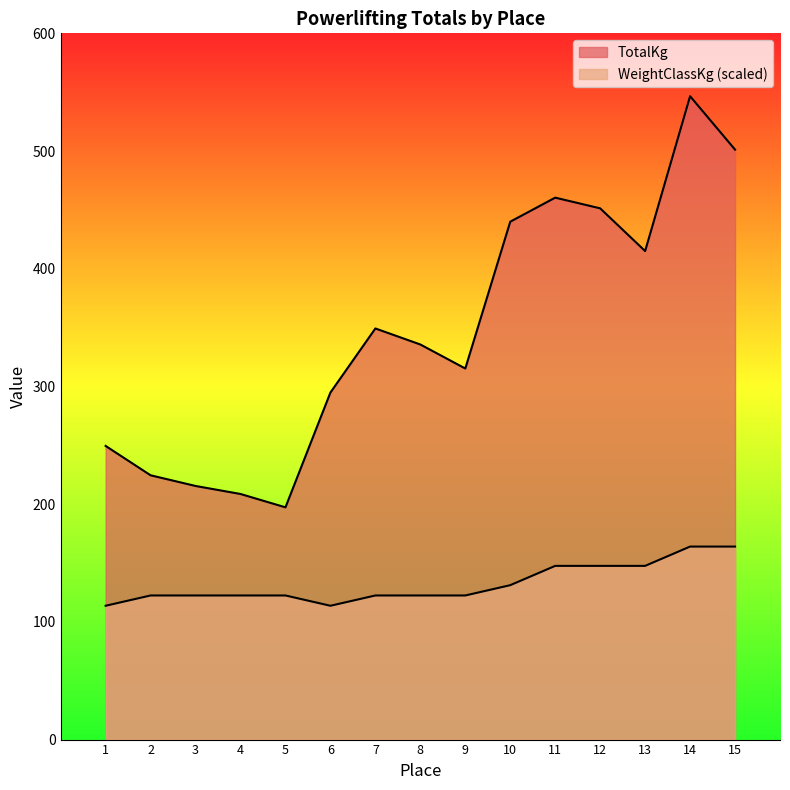

Which category has the lowest value in the WeightClassKg series?

1